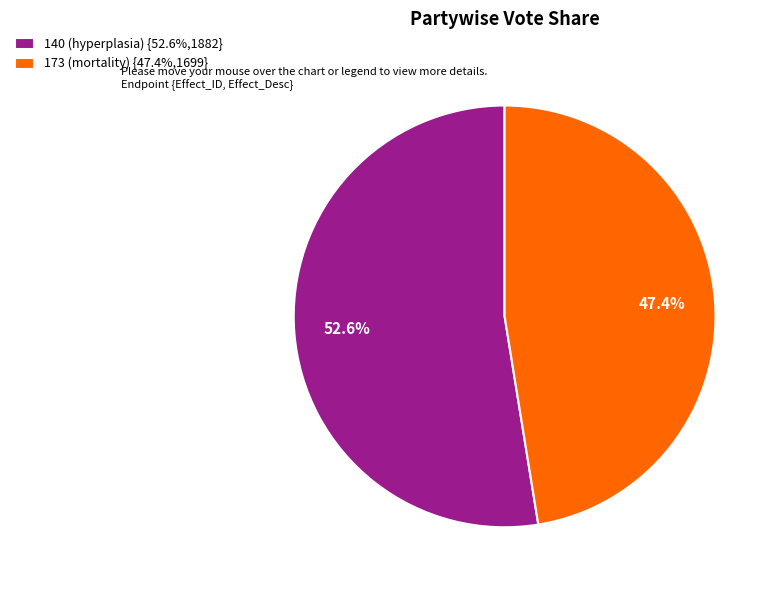

Is it true that 173 (mortality) is 47% of the pie?

True